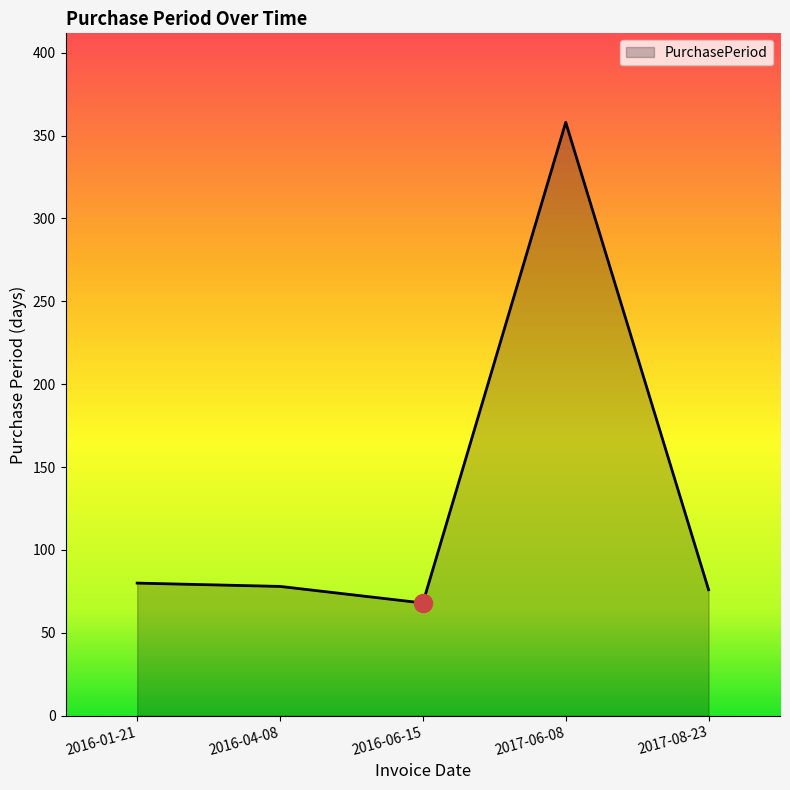

Reading left to right, extract all data points from this chart.

2016-01-21=80	2016-04-08=78	2016-06-15=68	2017-06-08=358	2017-08-23=76